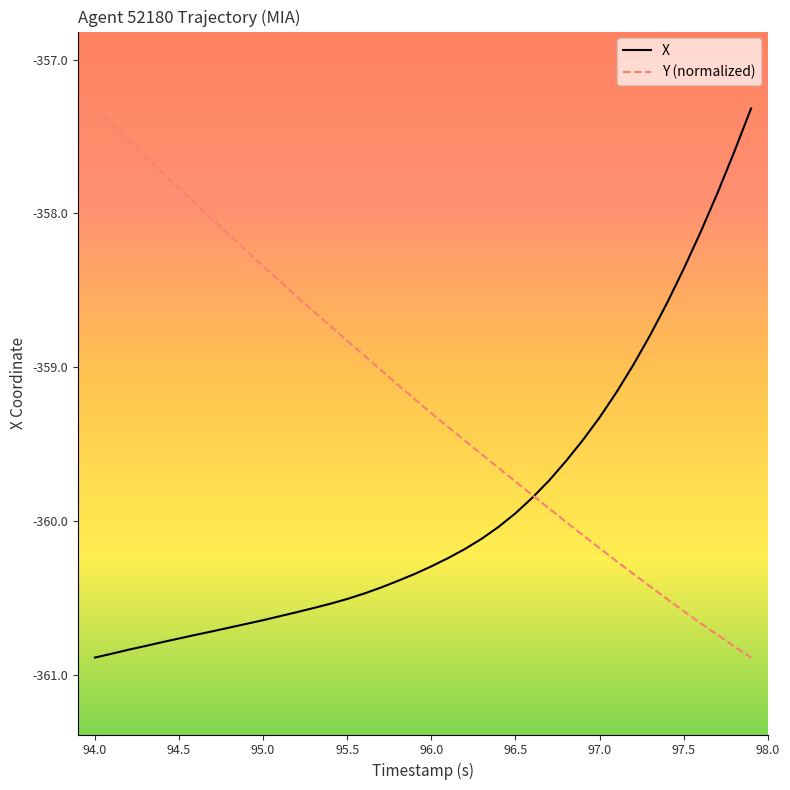

What is the smallest value displayed?

-360.9